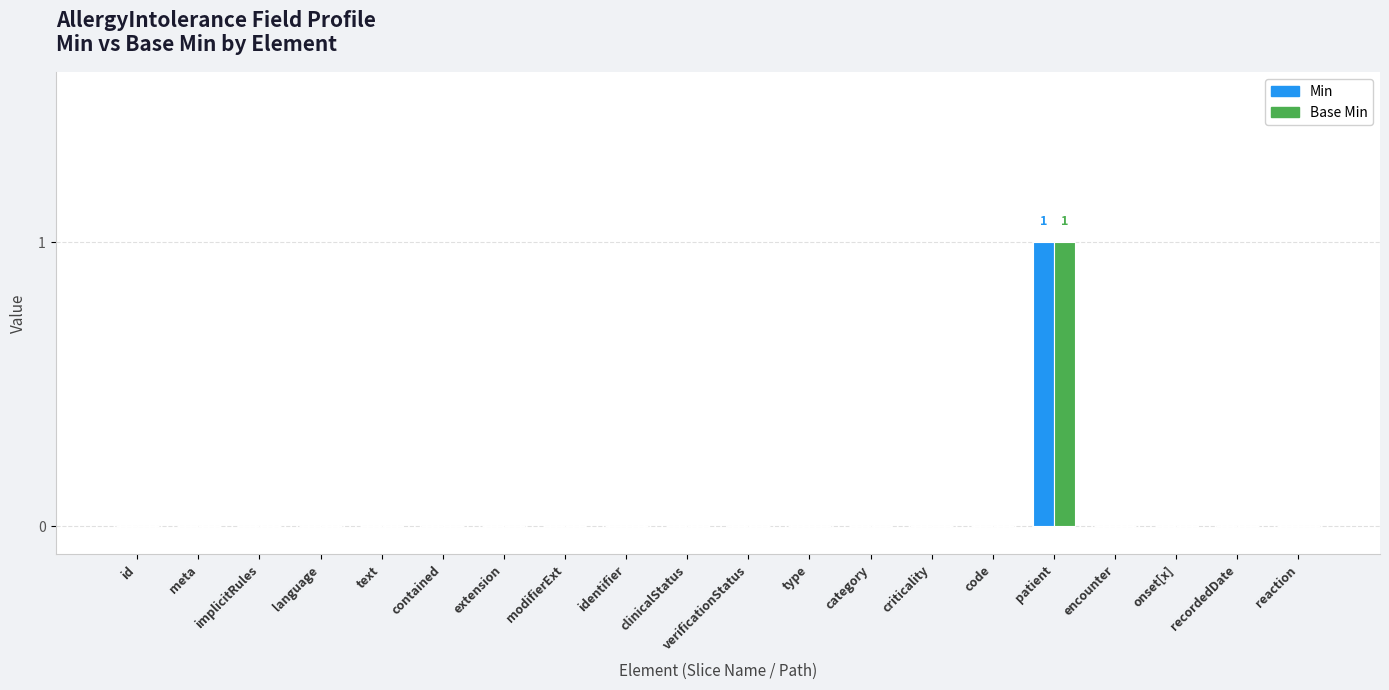

What is the difference between the Base Min values at patient and identifier?

1